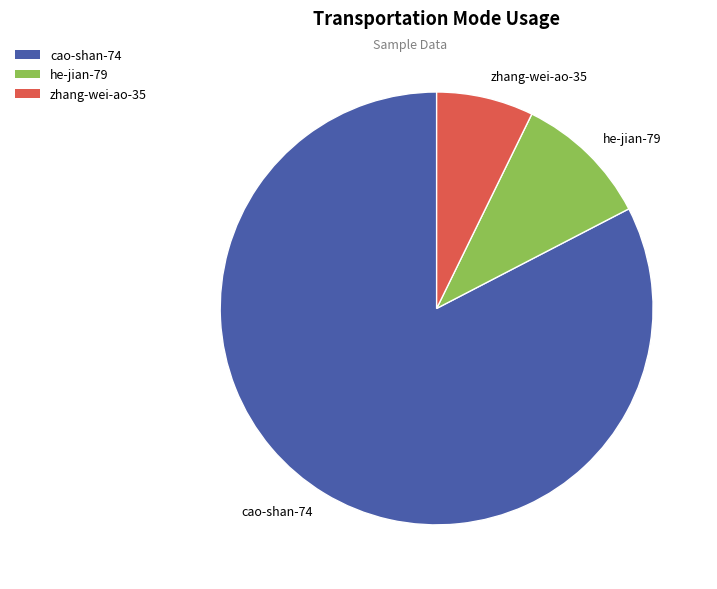

Which slice represents more than half of the pie?

cao-shan-74